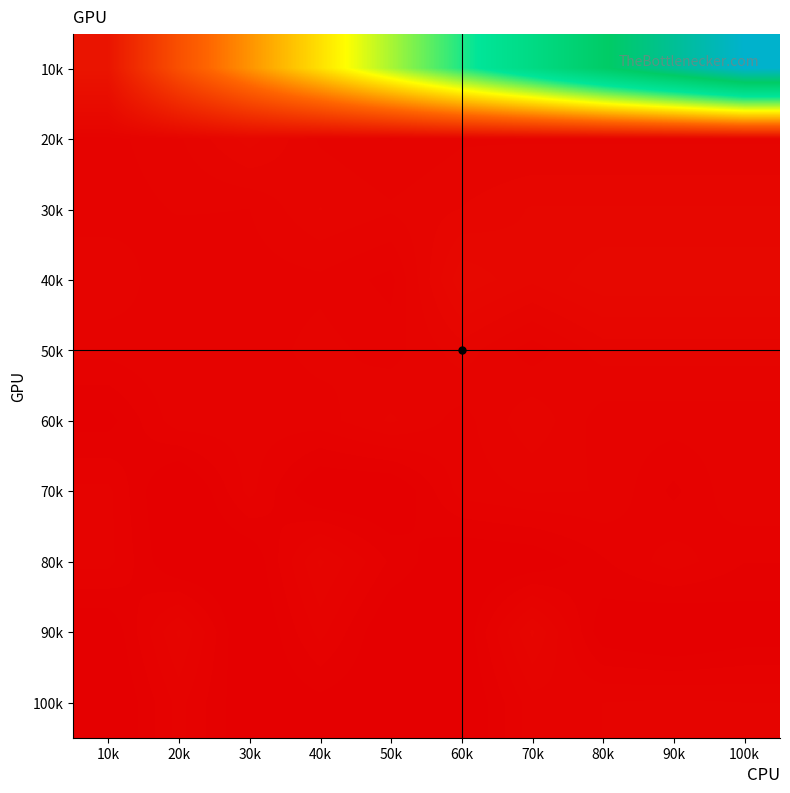

What is the greatest value displayed?

679663